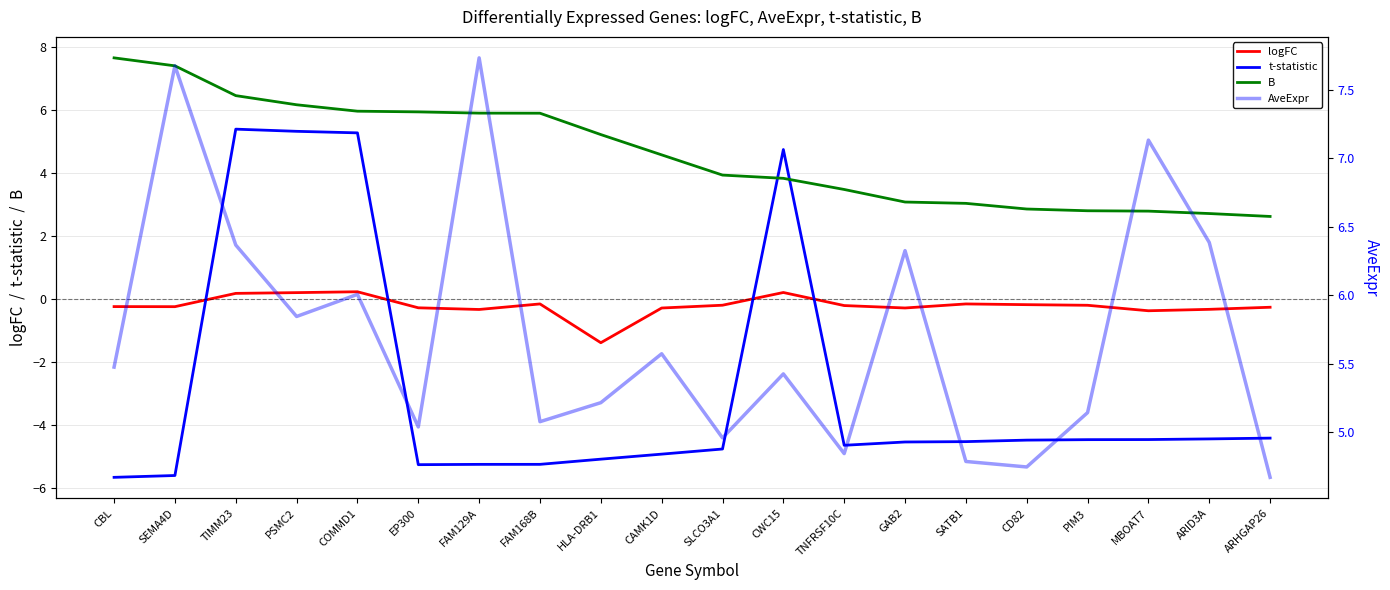

Is this an area chart (filled region under the line)?

No